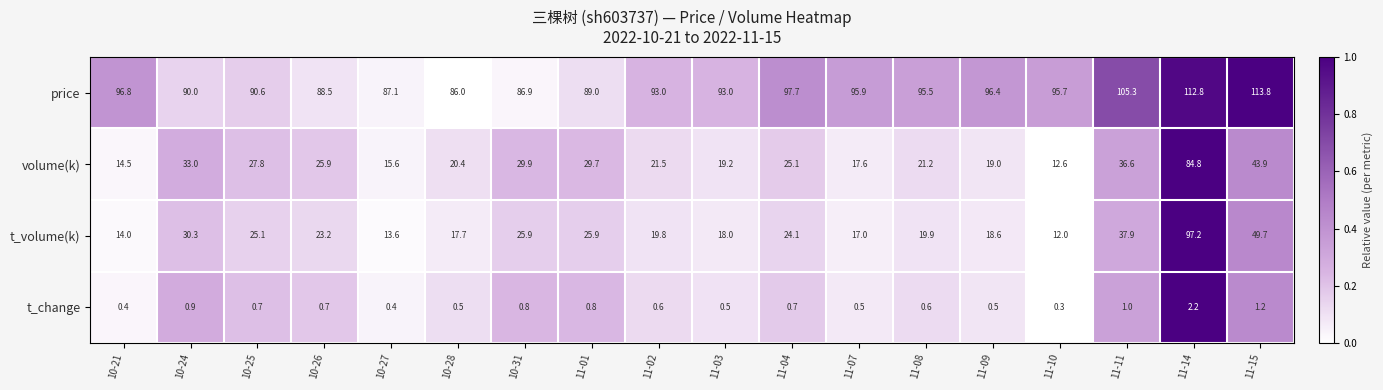

List the series in order of their peak value, lowest first.

t_change, volume(k), t_volume(k), price